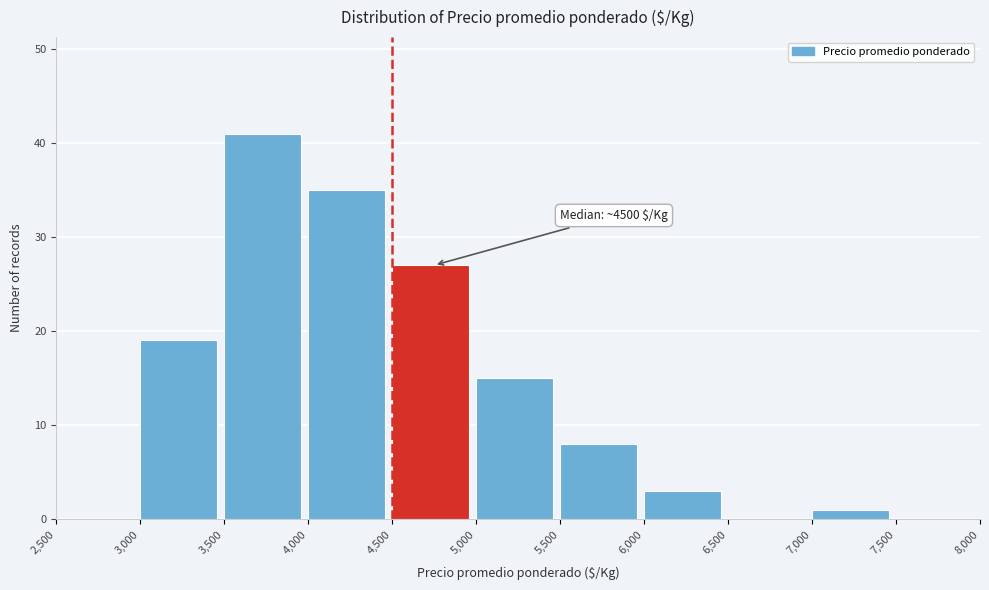

Over which range of the x-axis is the bar tallest?

3,500 to 4,000